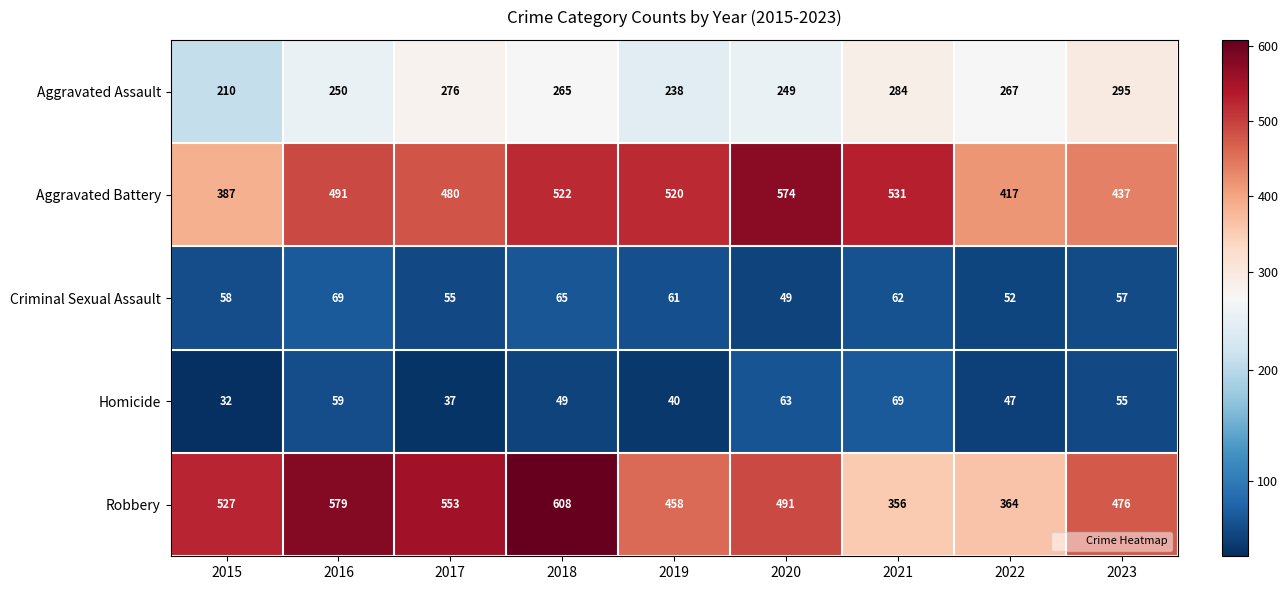

The value of Aggravated Assault at 2019 is 238. True or false?

True